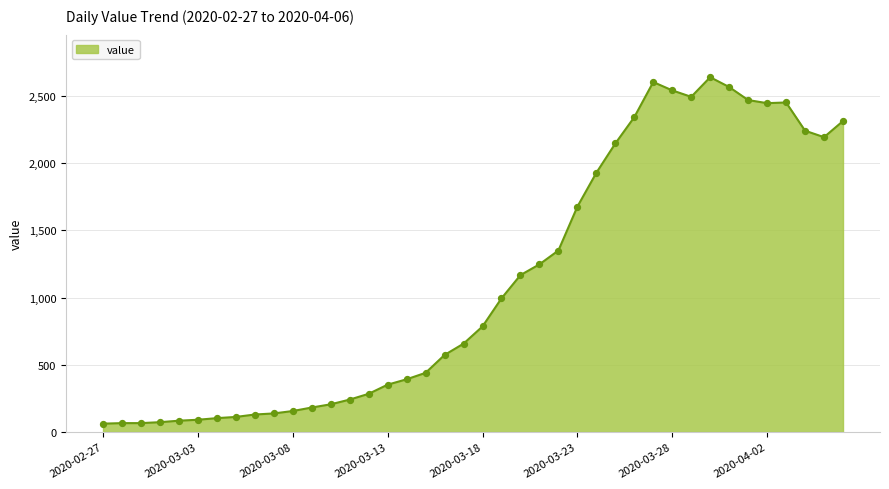

What is the greatest value displayed?

2639